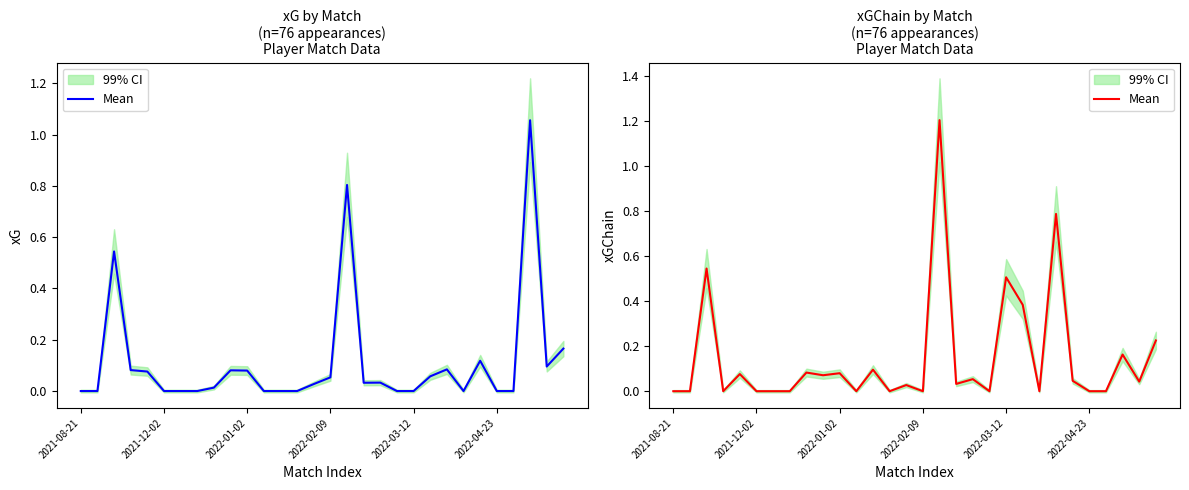

What position from the right is 24?

6